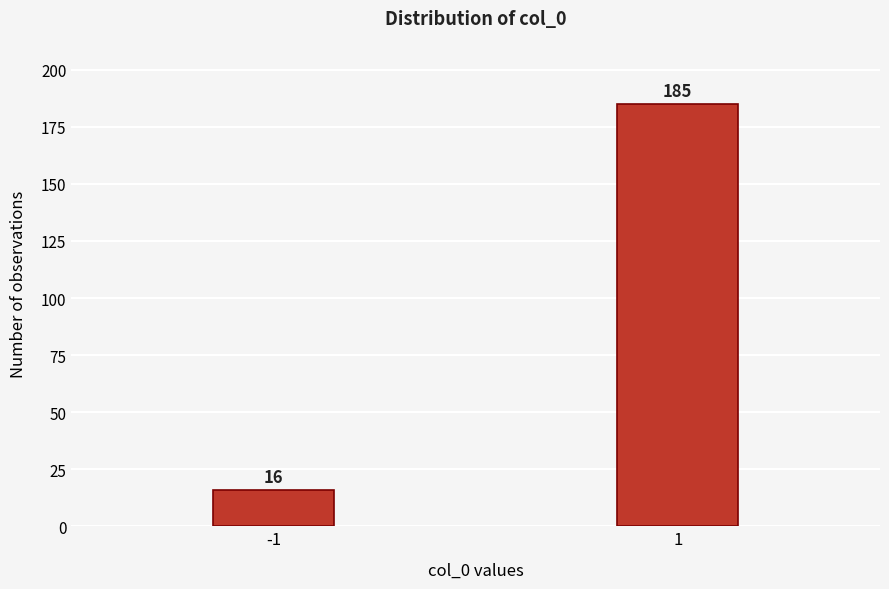

Reading left to right, what are all the values shown in this chart?

16	185